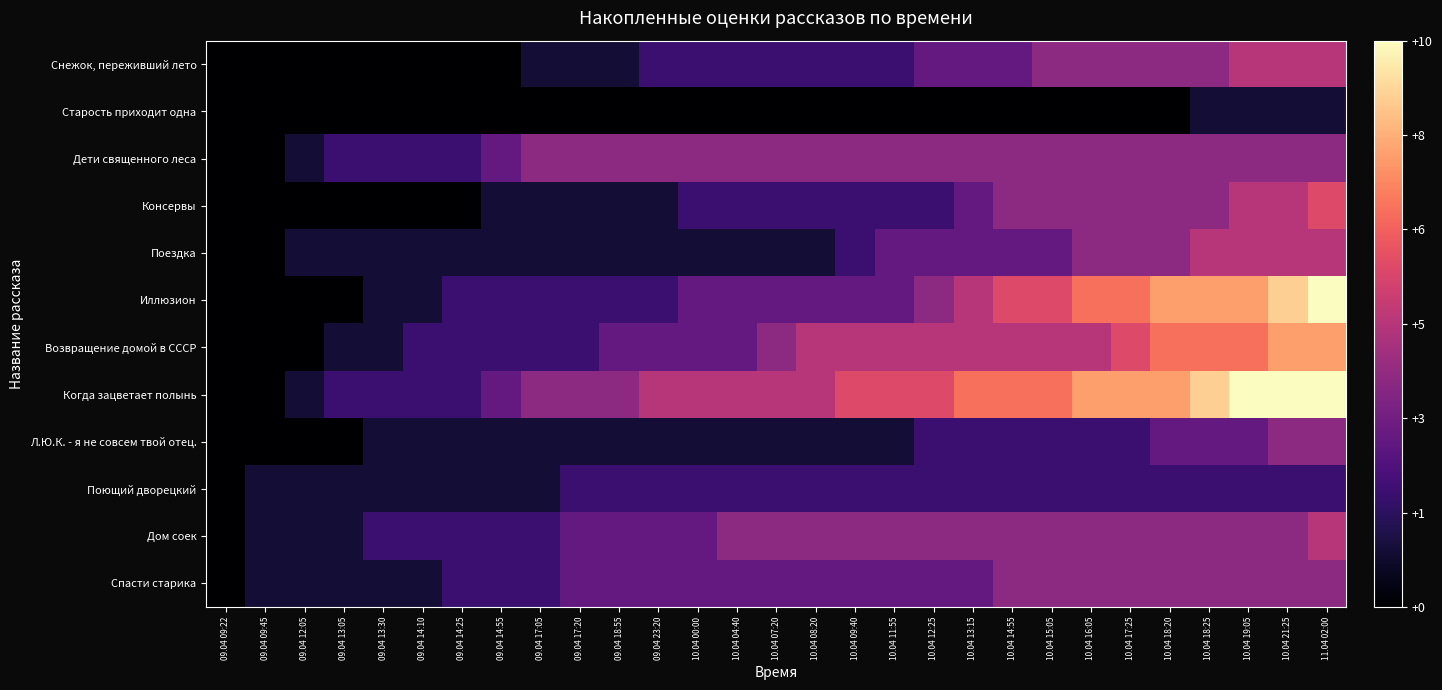

At how many categories does at least one series exceed 5?

13